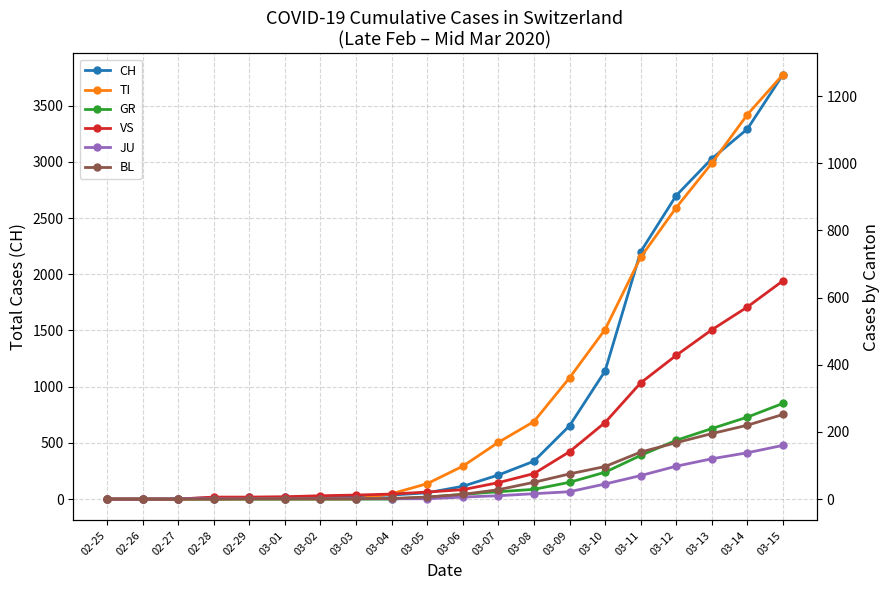

How many values in the CH series are below 114?

10